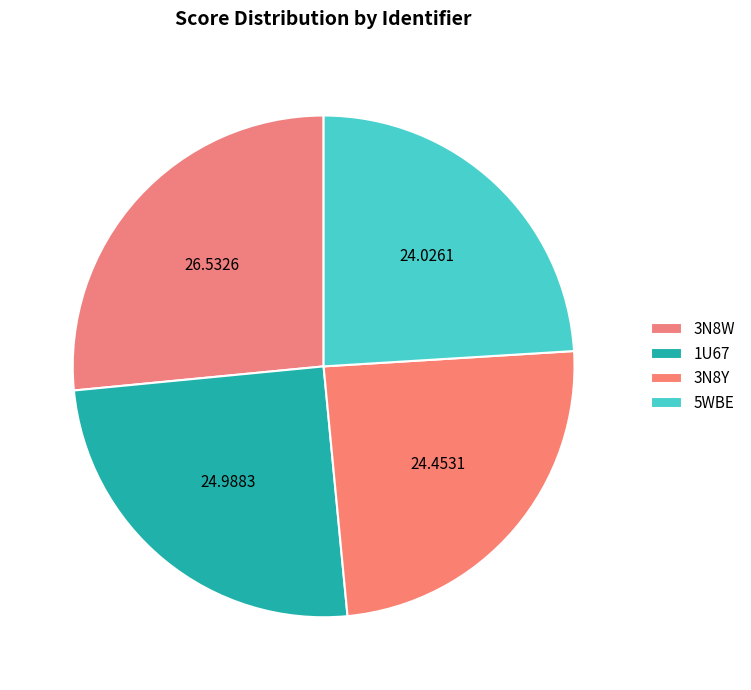

Count the number of slices in the pie.

4